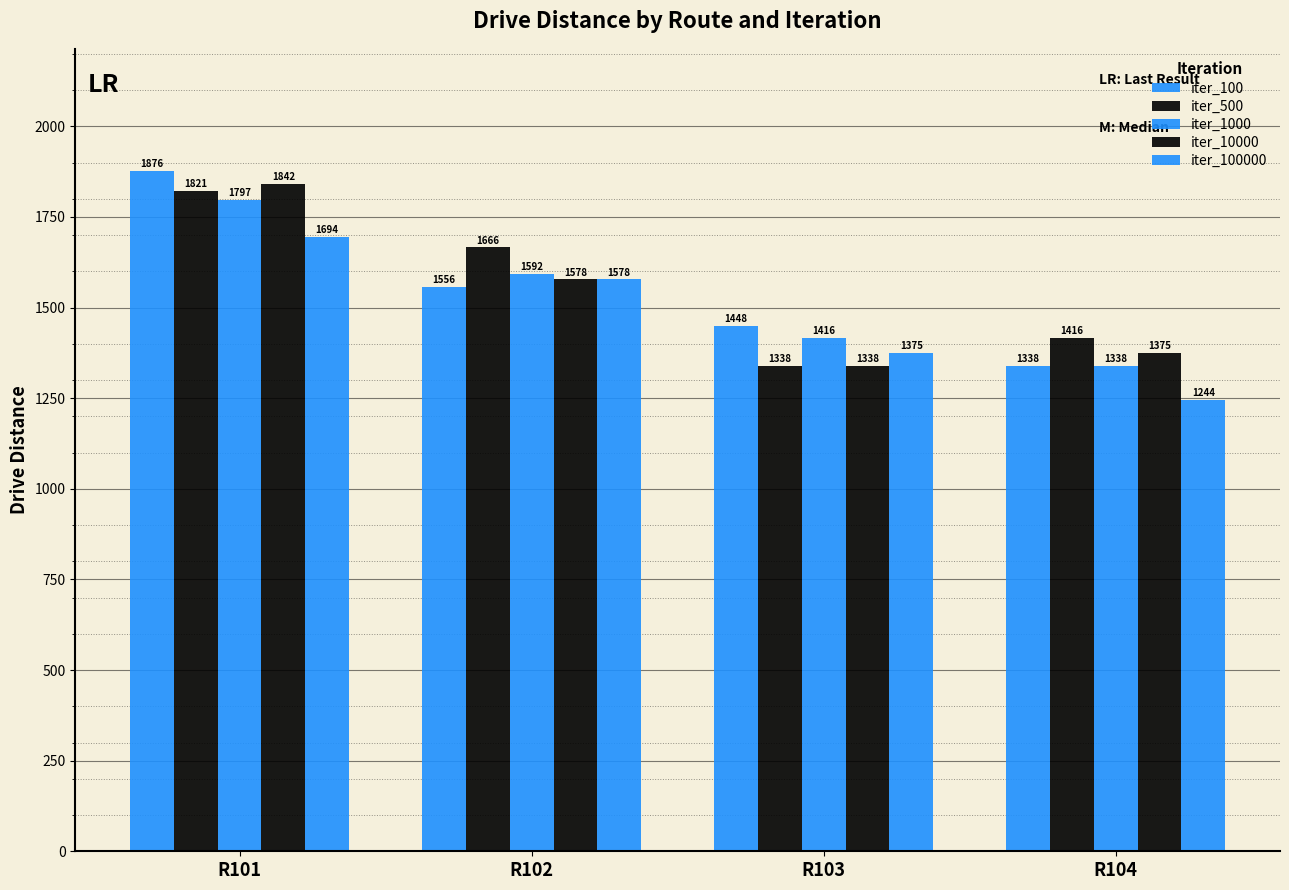

Which series has the largest total across all categories?

iter_500